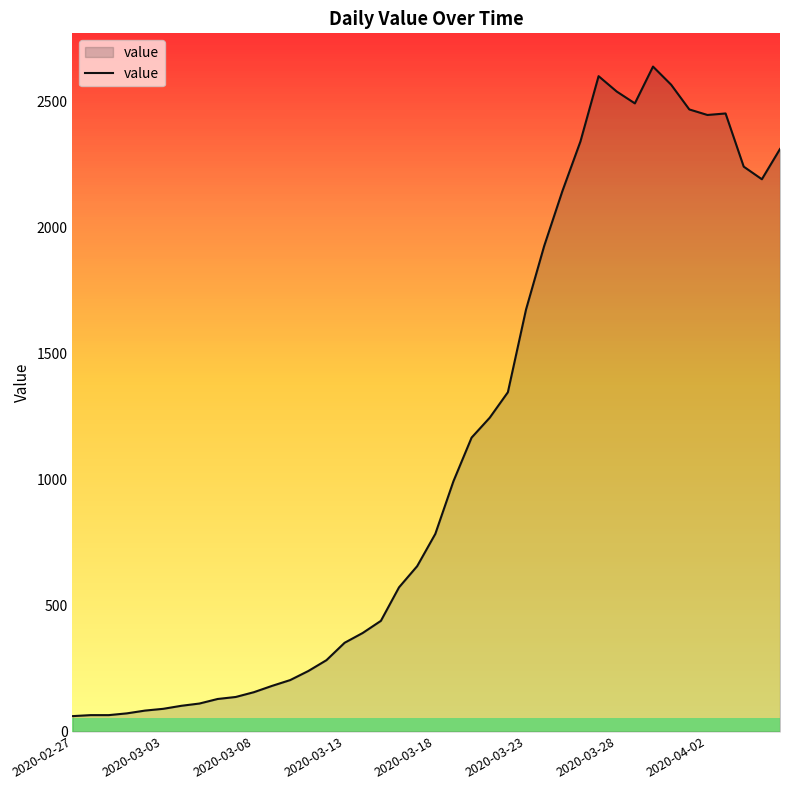

What is the greatest value displayed?

2638